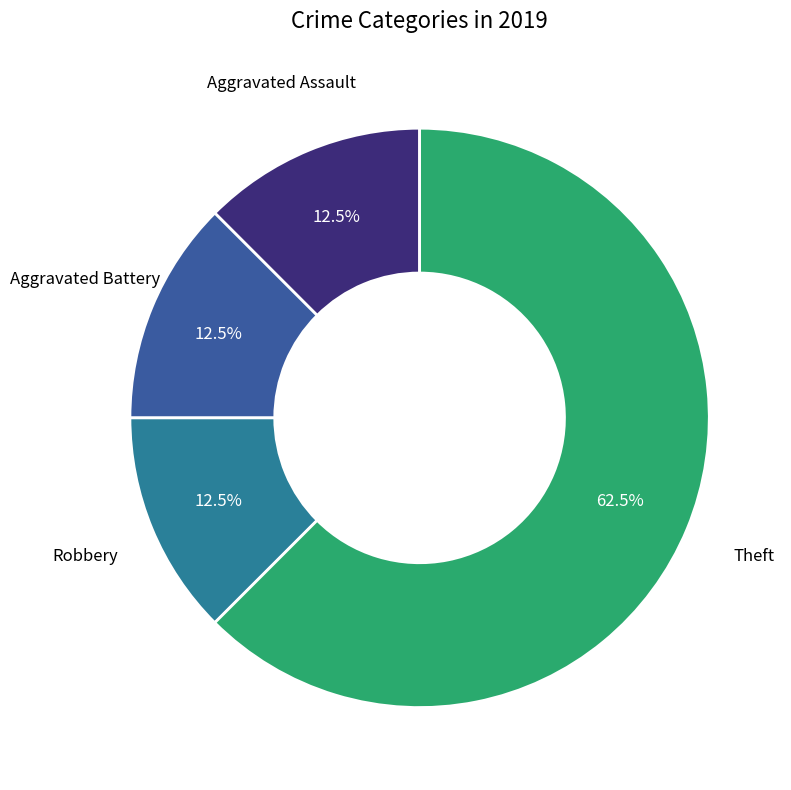

Is there a majority slice in this chart?

Yes